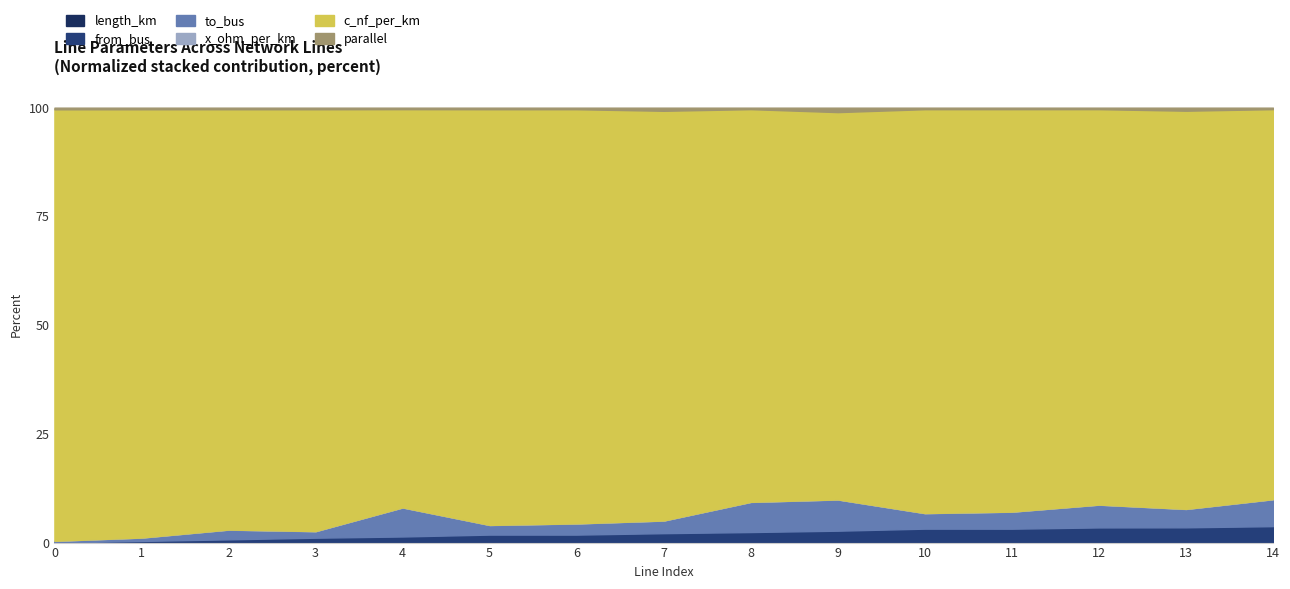

True or false: from_bus and length_km cross at least once.

False